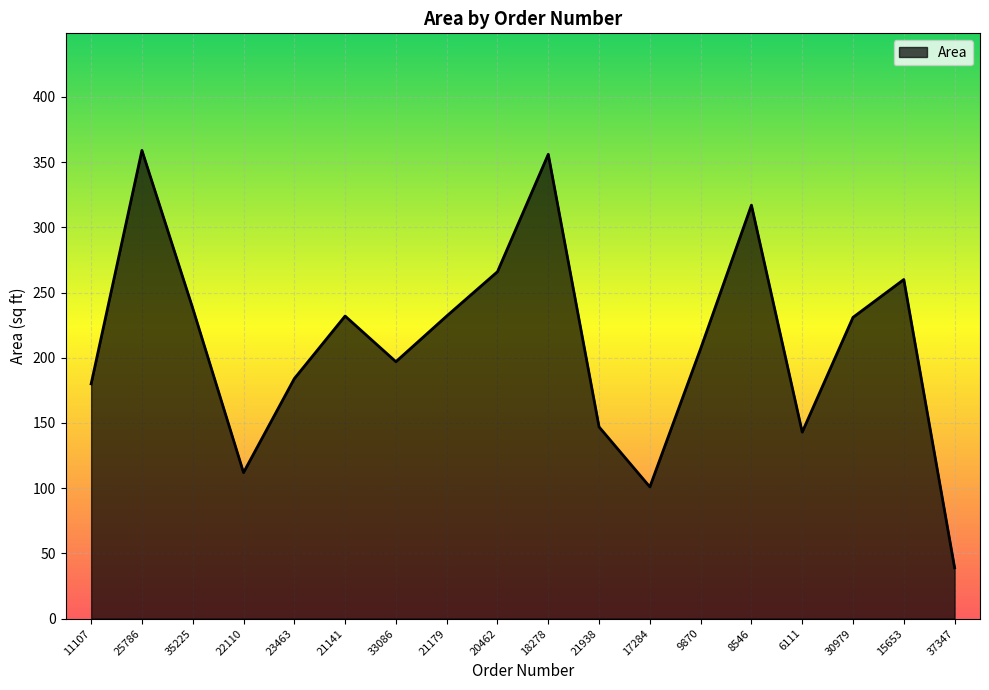

How many interior local peaks (higher than both neighbors) does the data have?

5